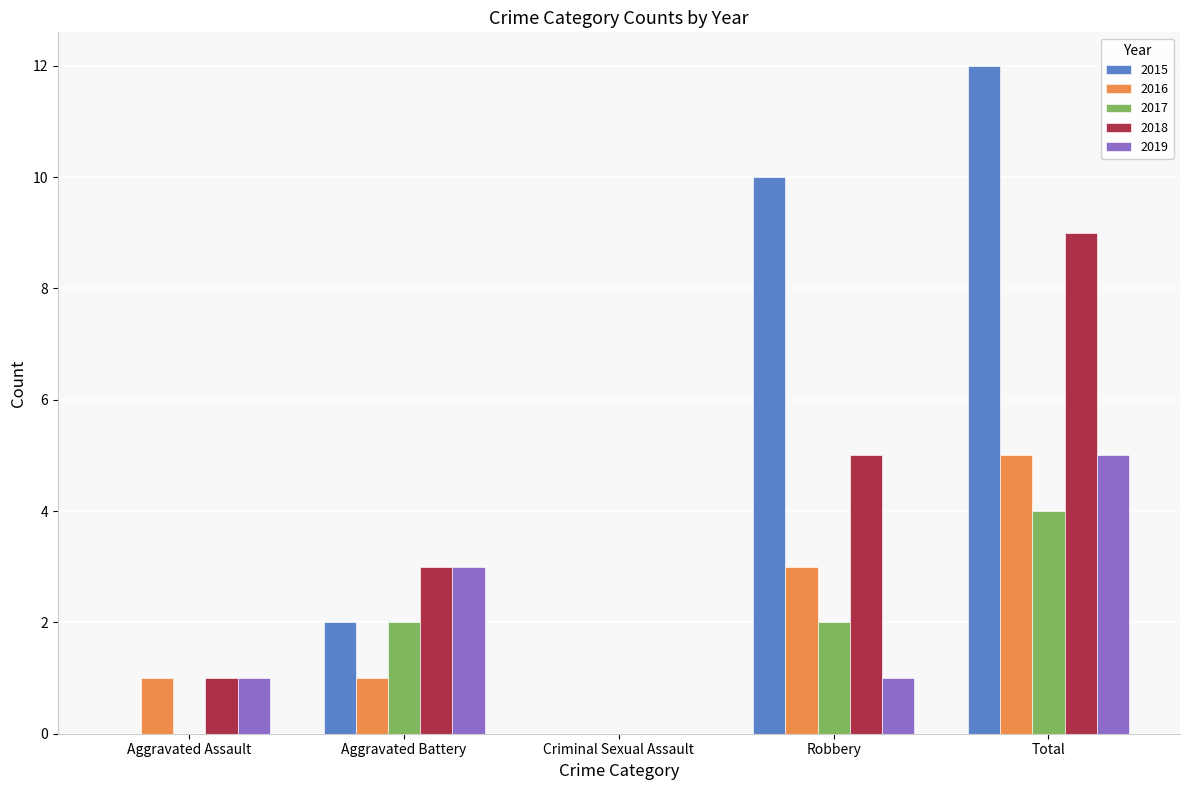

Reading left to right, list all the values displayed in this chart.

2015: Aggravated Assault=0	Aggravated Battery=2	Criminal Sexual Assault=0	Robbery=10	Total=12
2016: Aggravated Assault=1	Aggravated Battery=1	Criminal Sexual Assault=0	Robbery=3	Total=5
2017: Aggravated Assault=0	Aggravated Battery=2	Criminal Sexual Assault=0	Robbery=2	Total=4
2018: Aggravated Assault=1	Aggravated Battery=3	Criminal Sexual Assault=0	Robbery=5	Total=9
2019: Aggravated Assault=1	Aggravated Battery=3	Criminal Sexual Assault=0	Robbery=1	Total=5